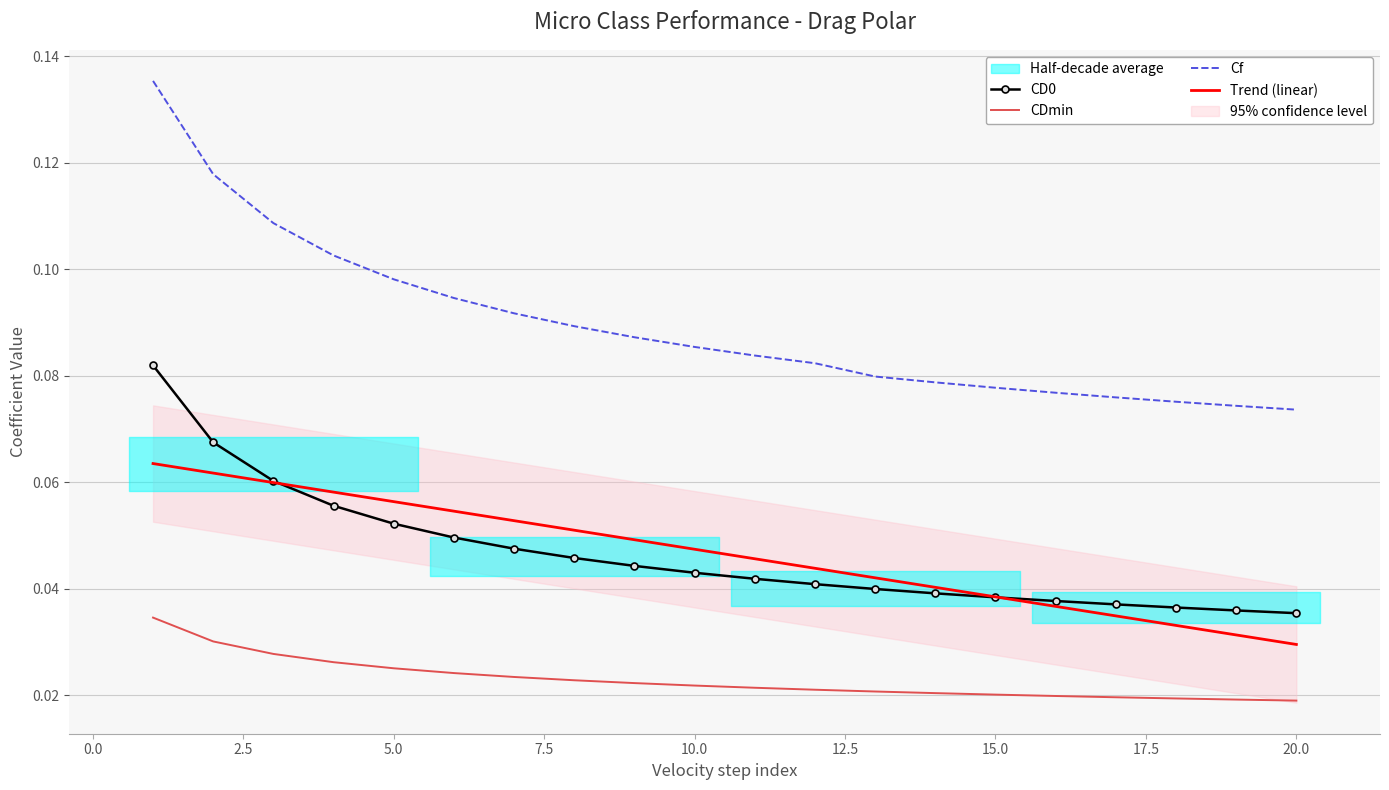

True or false: Cf and CD0 intersect in this chart.

False